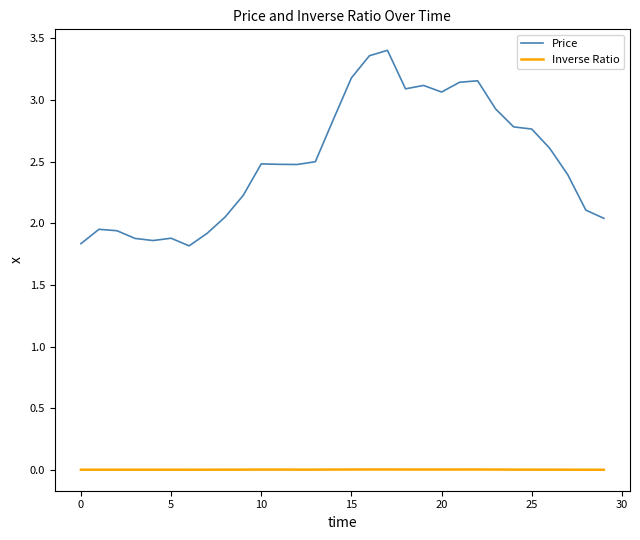

True or false: Inverse Ratio has more than 0 points higher than both neighbors.

True